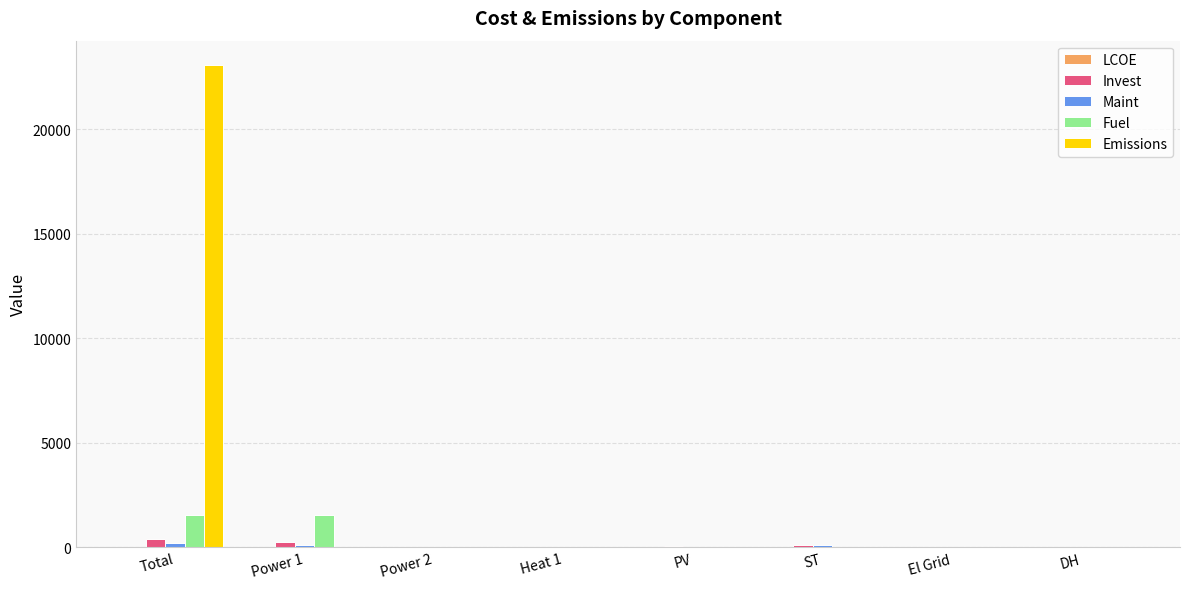

What is the average value of the Fuel series?

385.8